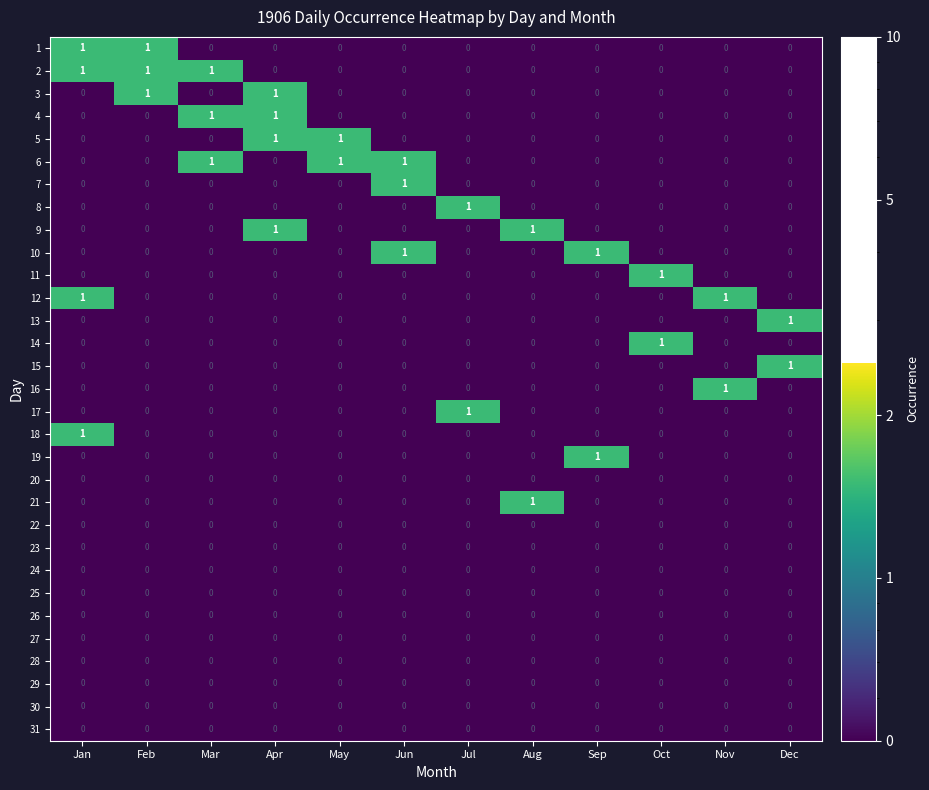

How many 5 values are between 0 and 1?

12